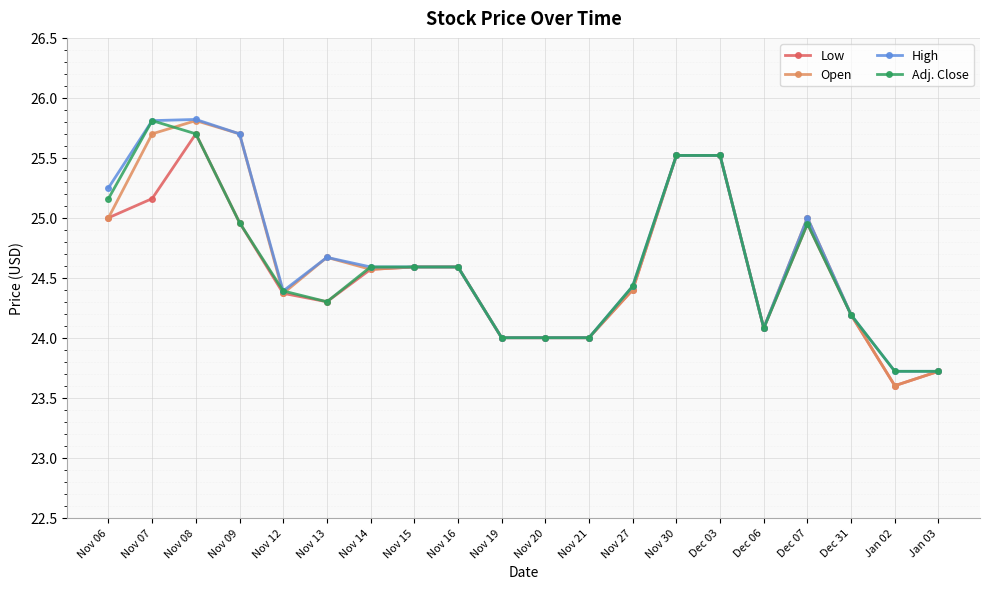

What is the minimum value for Adj. Close?

23.7